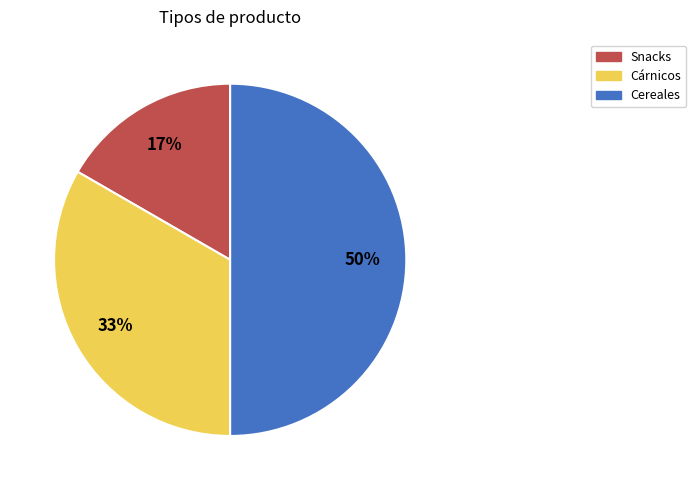

To the nearest percent, what is the difference between the largest and smallest slice percentages?

33%